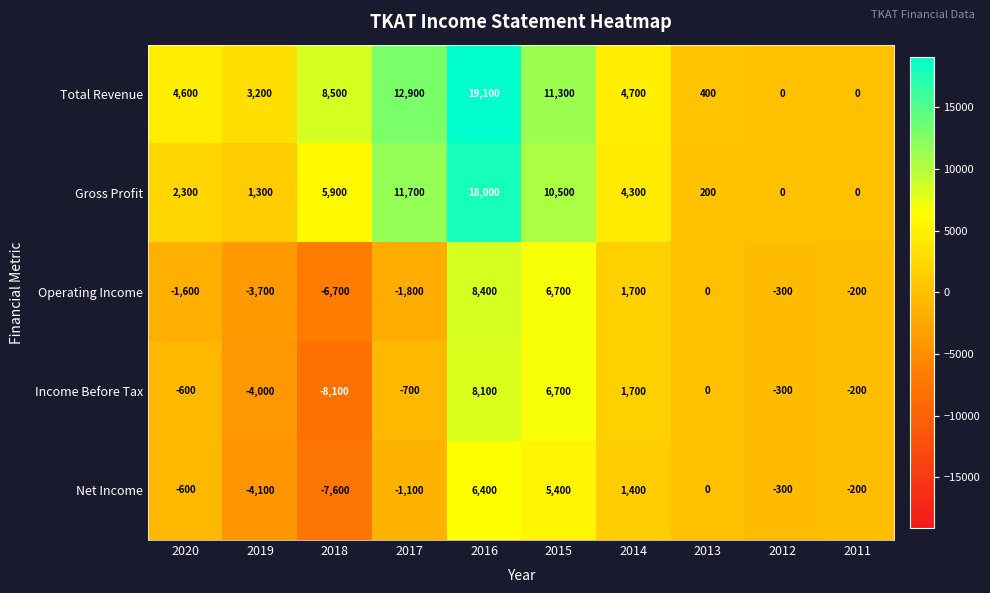

Count the number of categories in the chart.

10